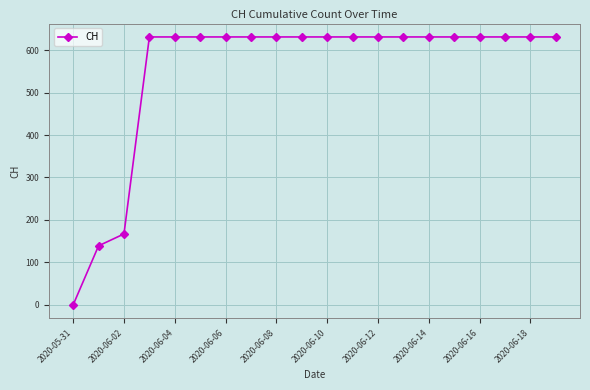

What is the sum of all values?

11033